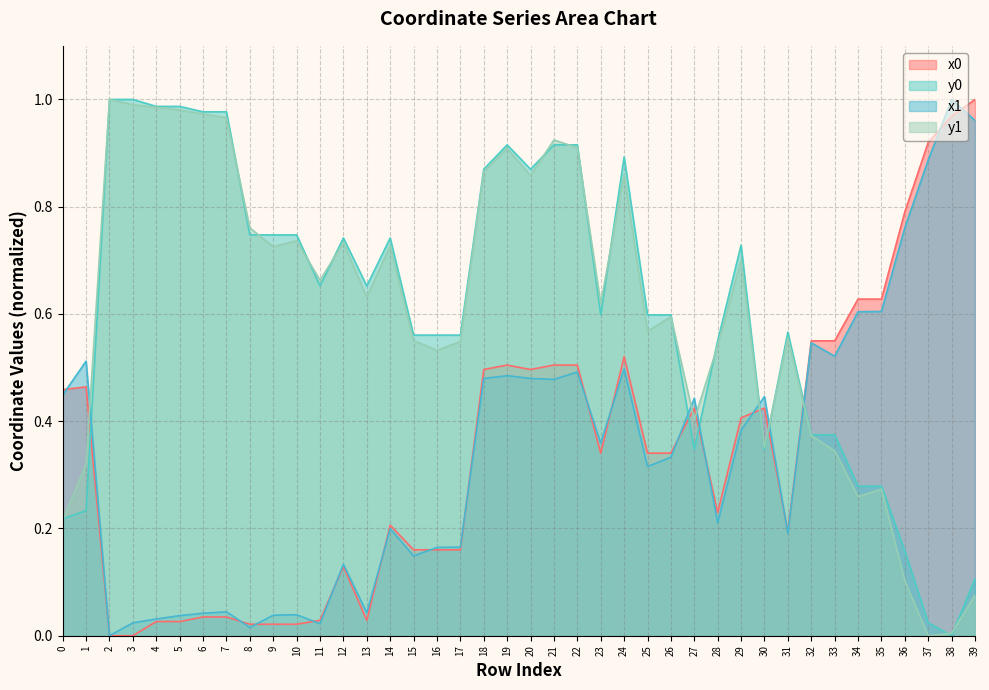

How many positive values does the x0 series have?

38